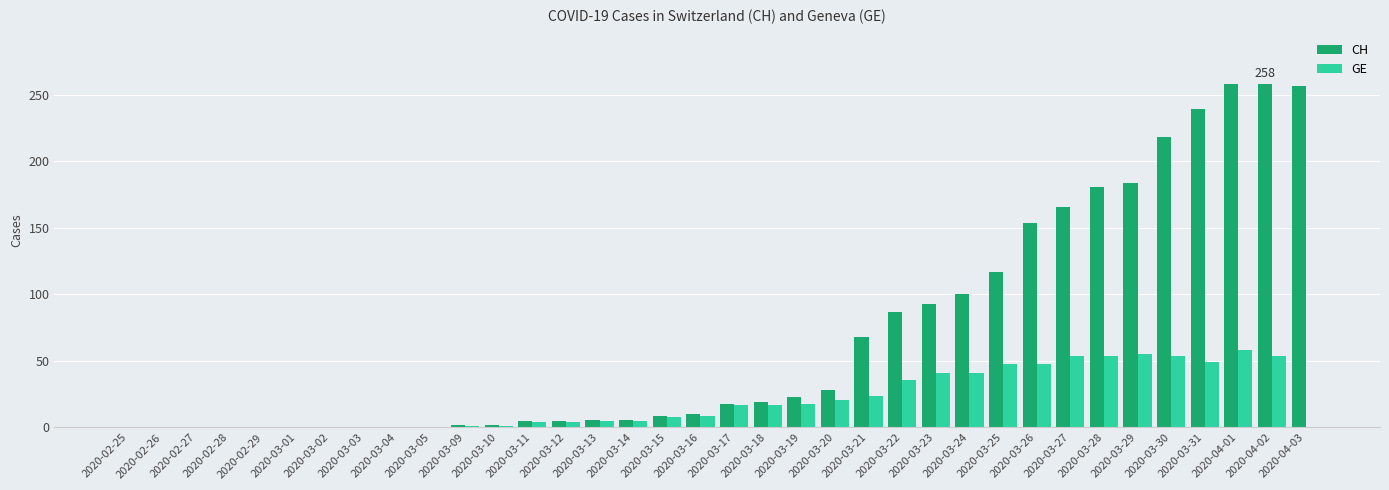

Where is CH nearest to the value 129?

2020-03-25